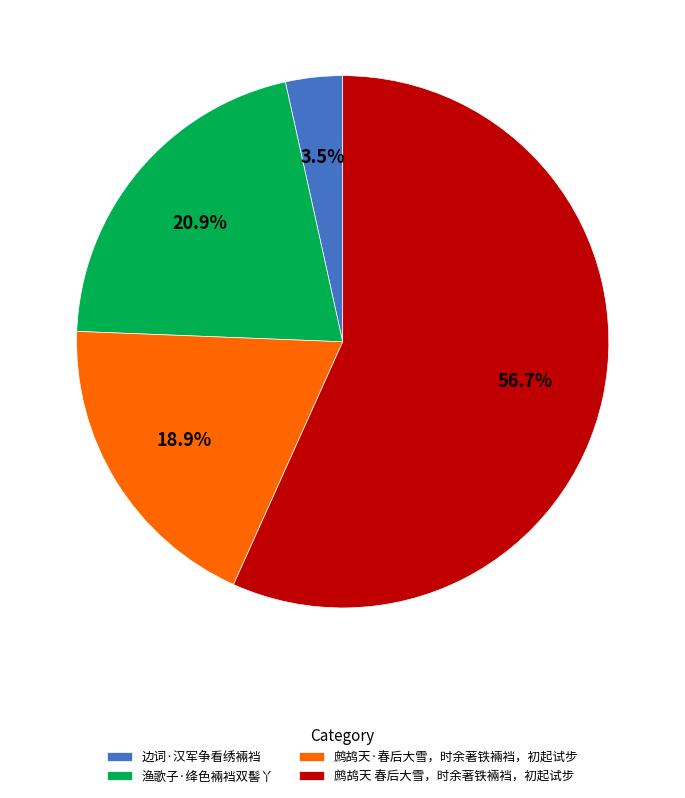

Is the sum of 鹧鸪天 春后大雪，时余著铁裲裆，初起试步 and 鹧鸪天·春后大雪，时余著铁裲裆，初起试步 greater than half?

Yes